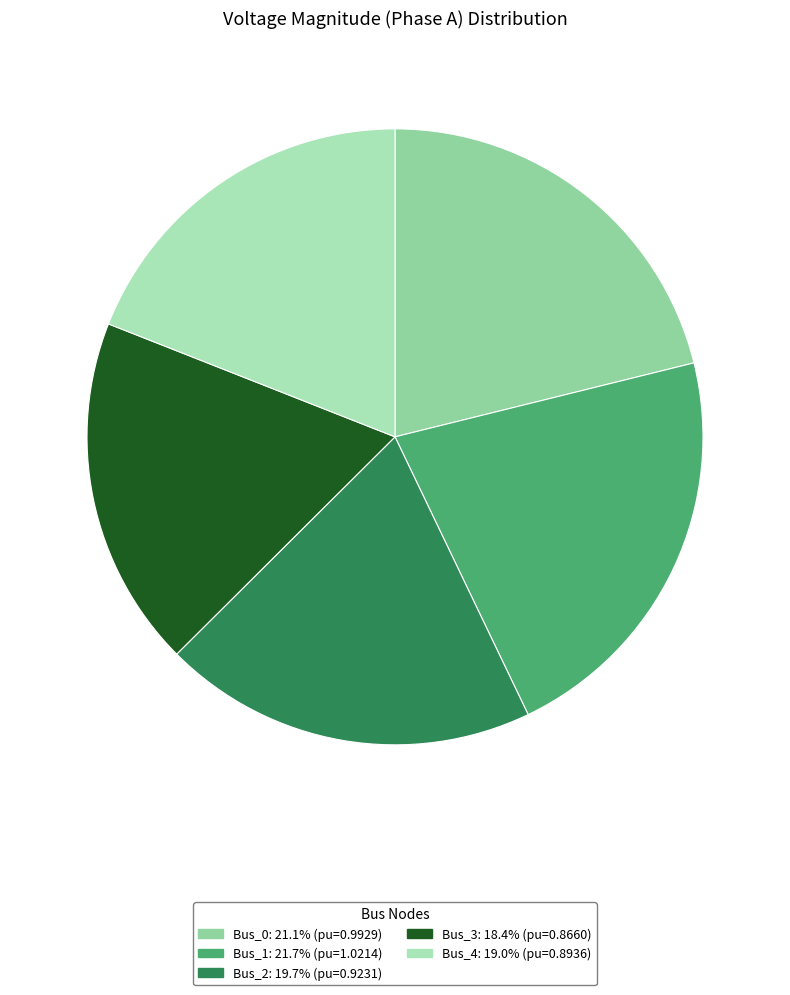

Is the sum of Bus_2 and Bus_4 greater than half?

No